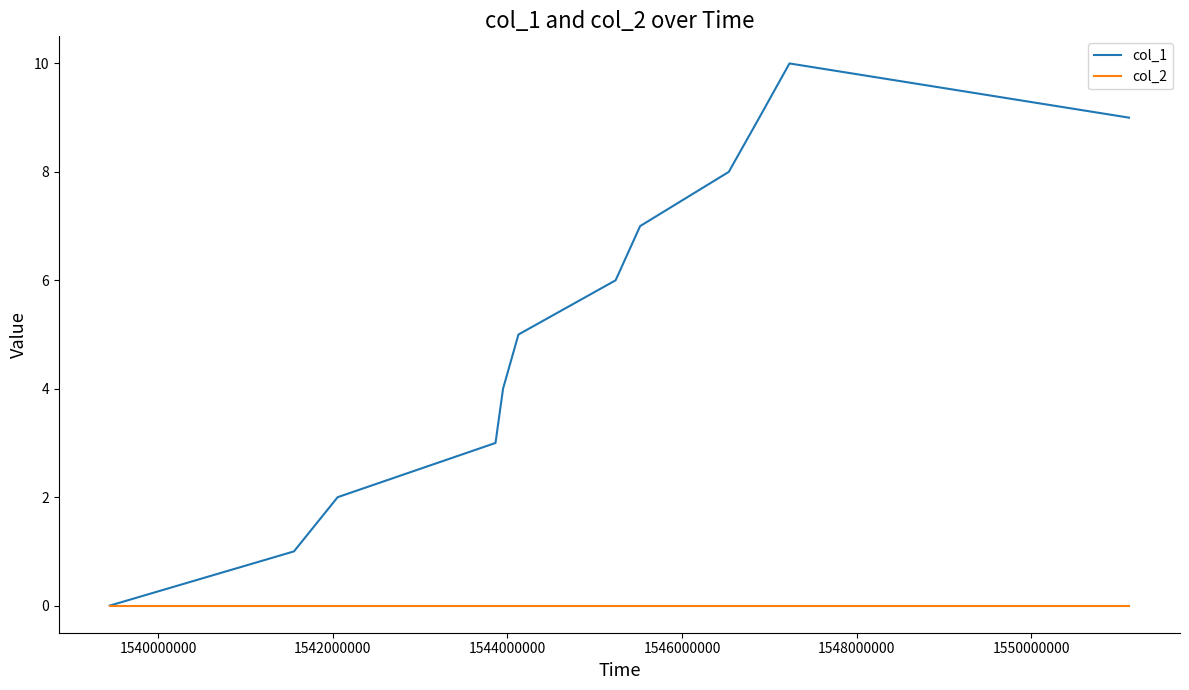

Which series has the largest total across all categories?

col_1